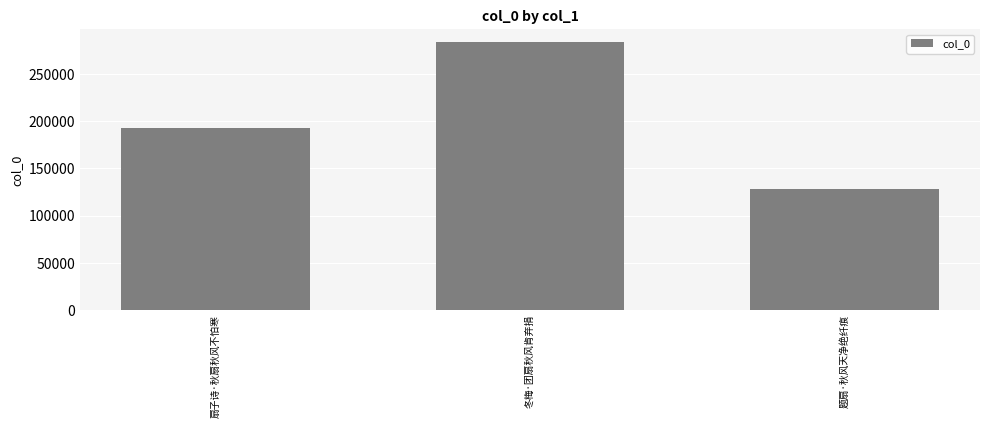

Count the number of data series in this chart.

1